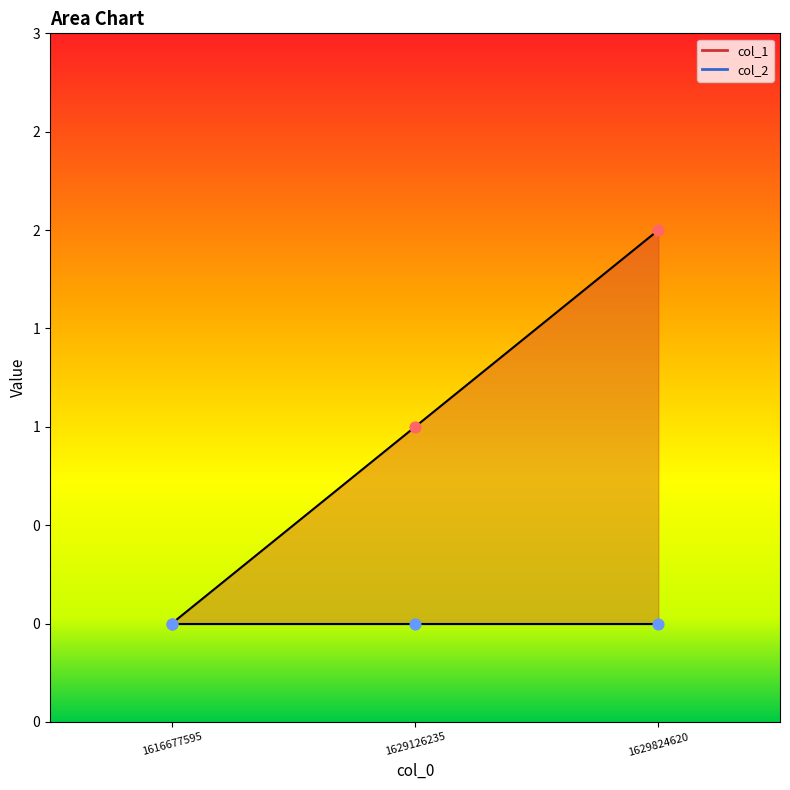

What is the change in value from 1616677595 to 1629824620?

+2